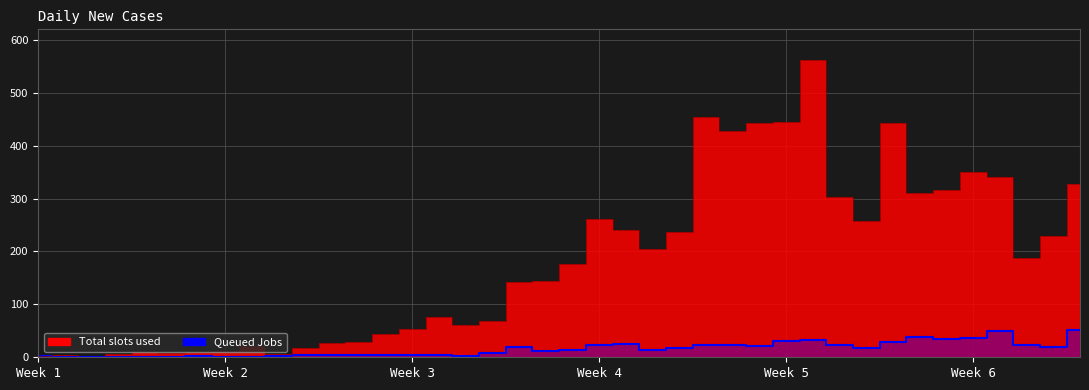

Does the chart have visible grid lines?

Yes